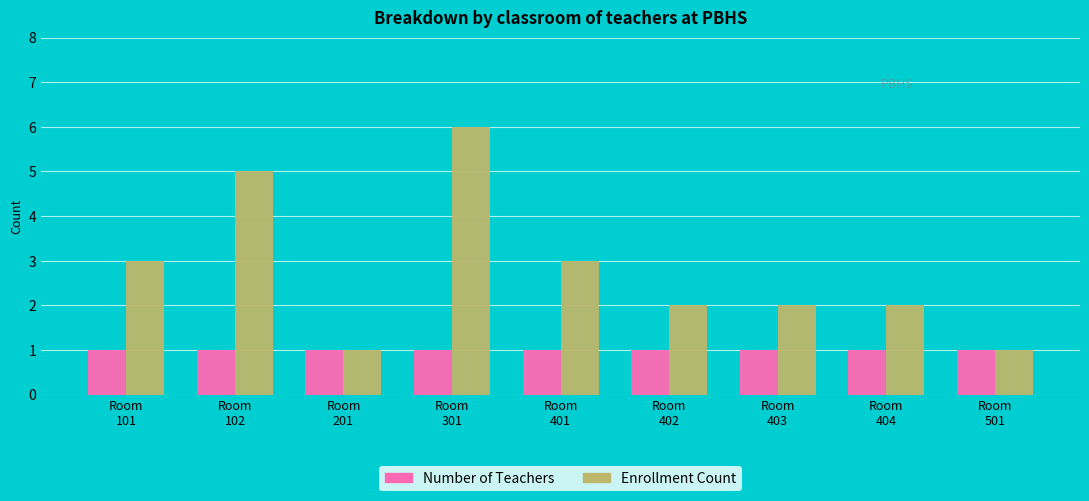

What is the highest value of the Enrollment Count series?

6